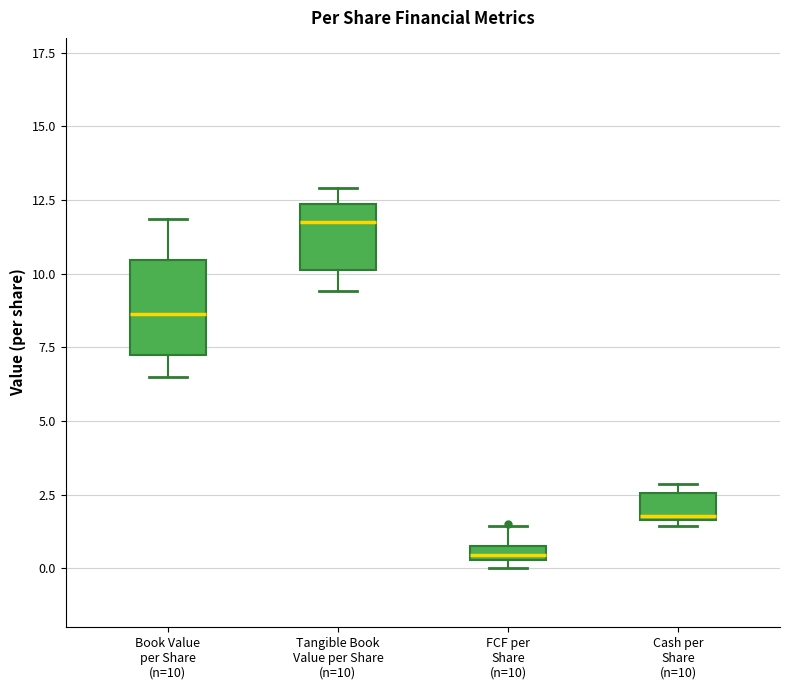

Which box has the highest median line?

Tangible Book Value per Share (n=10)